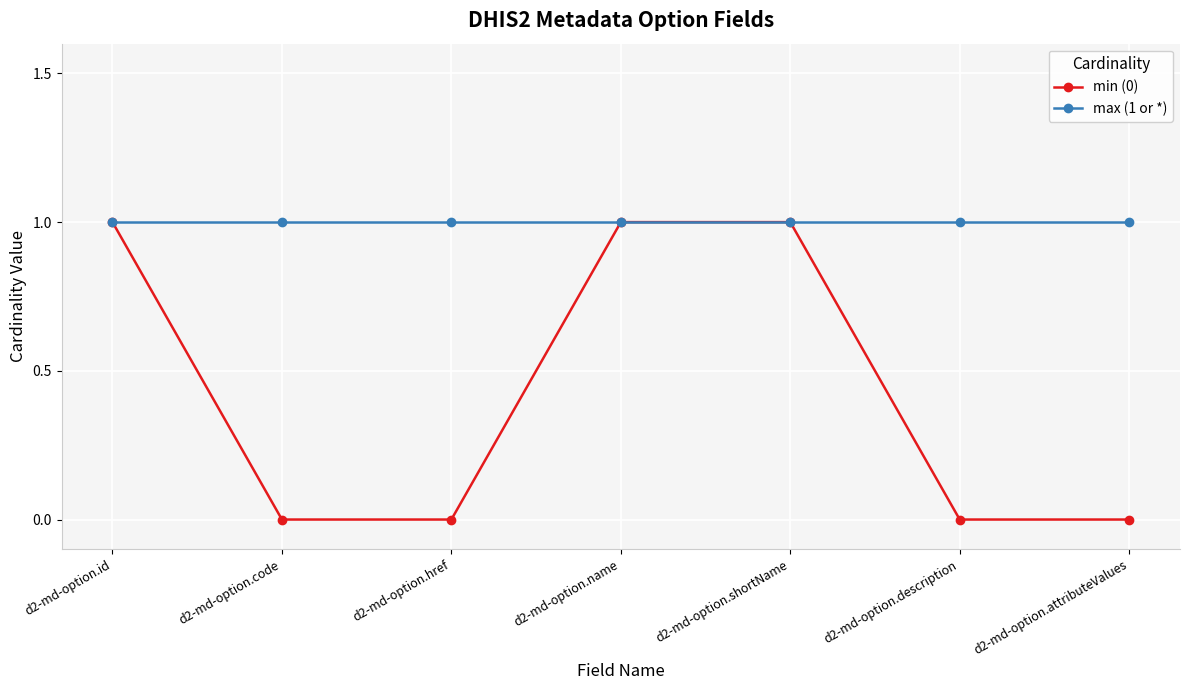

Reading right to left, extract all data points from this chart.

min (0): 0	0	1	1	0	0	1
max (1 or *): 1	1	1	1	1	1	1